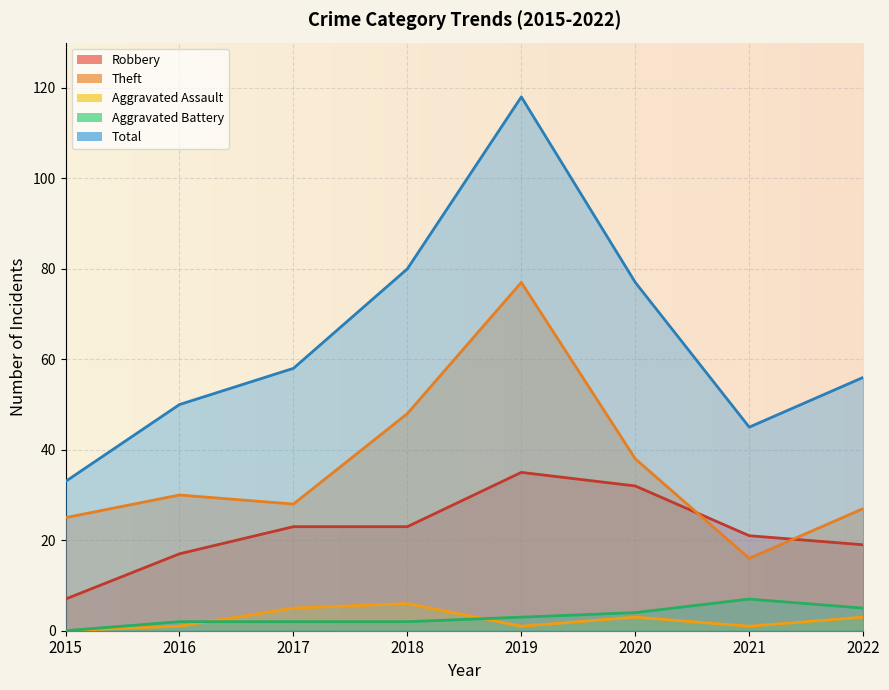

True or false: Robbery and Aggravated Assault cross at least once.

False